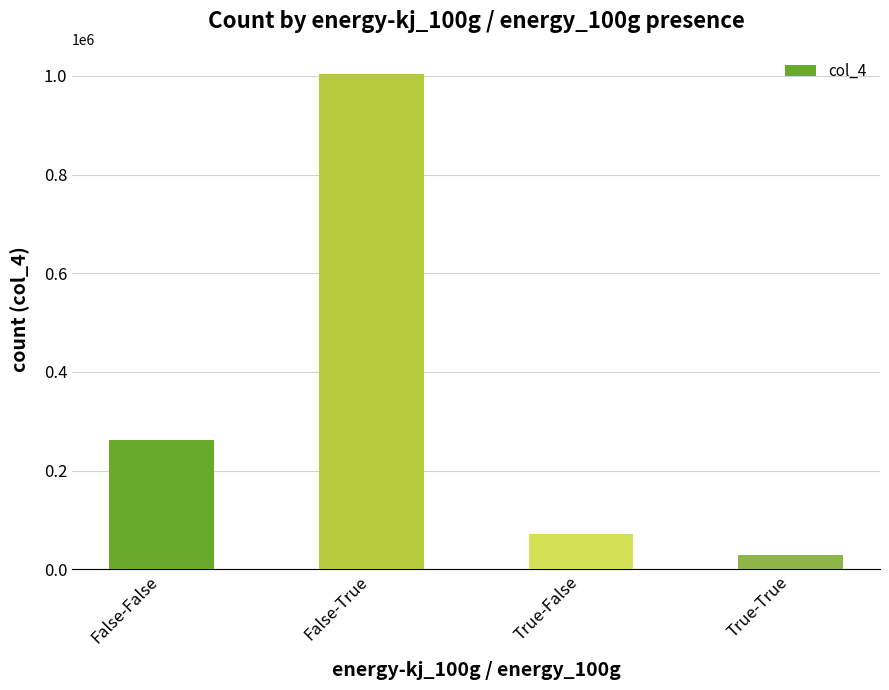

True or false: the data shows 106140 at True-False.

False